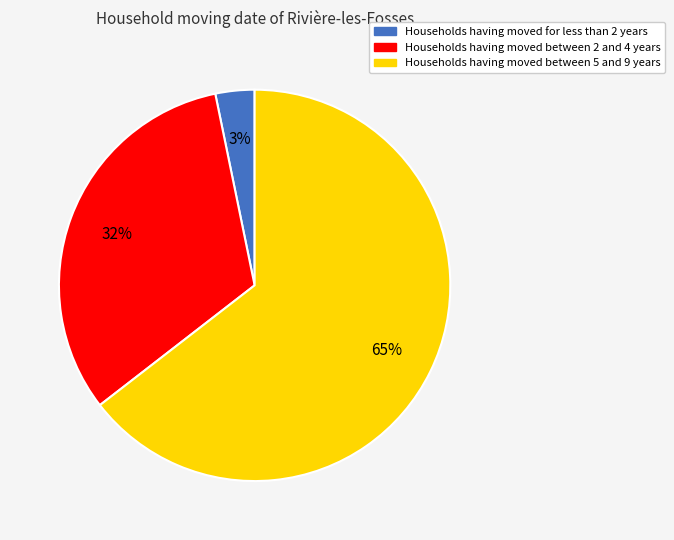

To the nearest percent, what is the average slice percentage?

33%